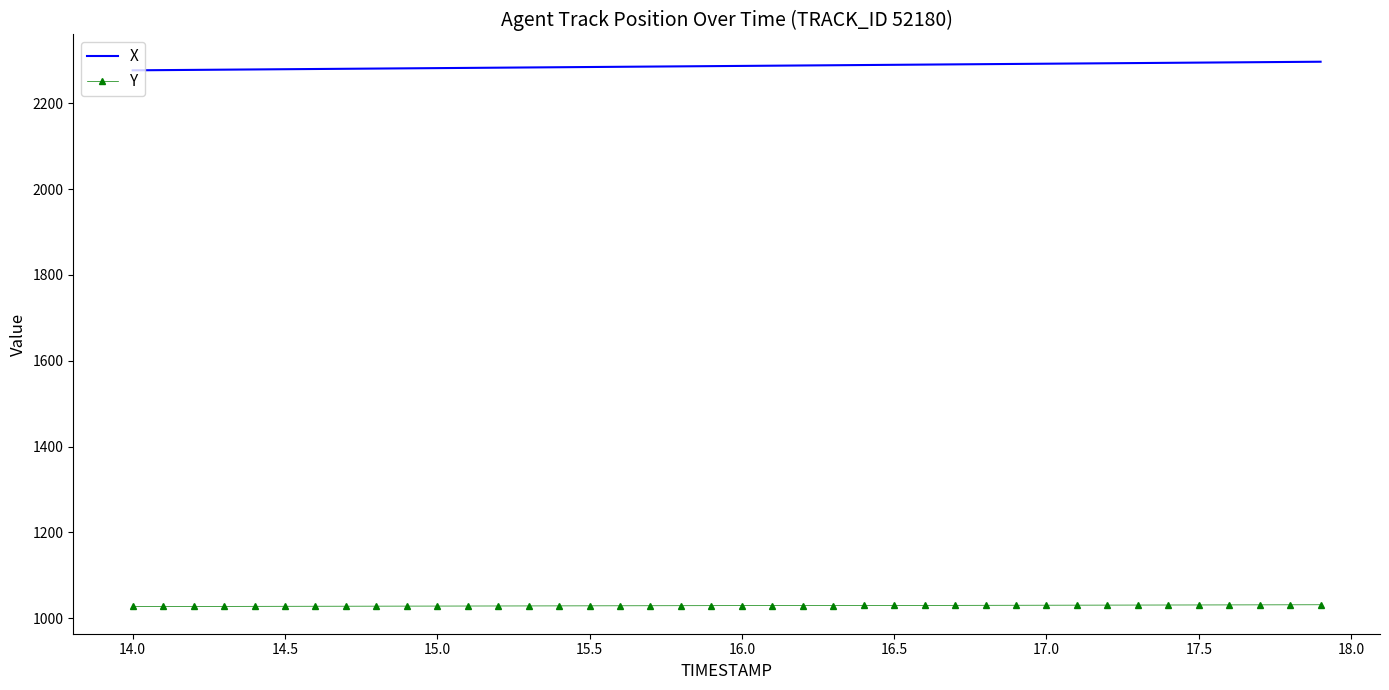

Which series has the largest total across all categories?

X